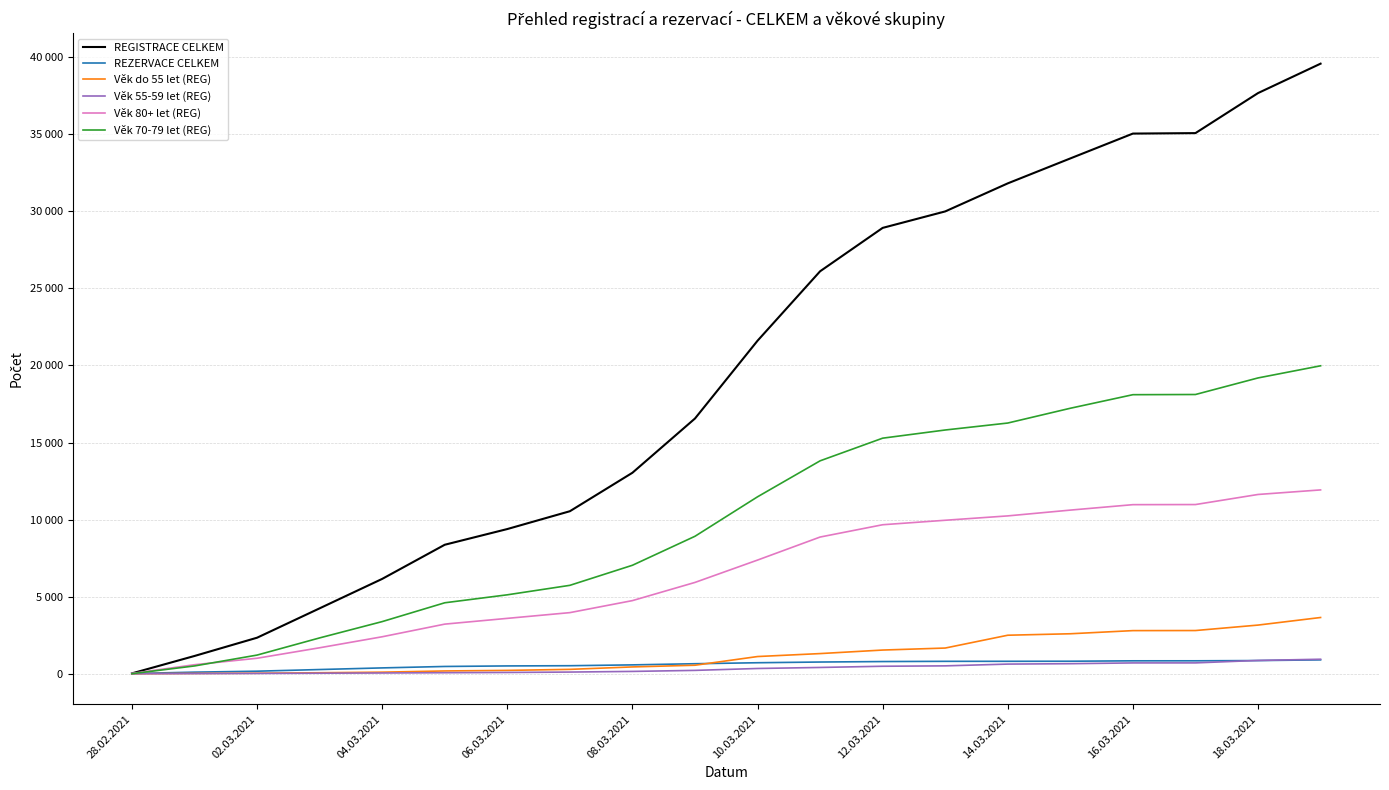

True or false: Věk 80+ let (REG) has more than 2 points higher than both neighbors.

False